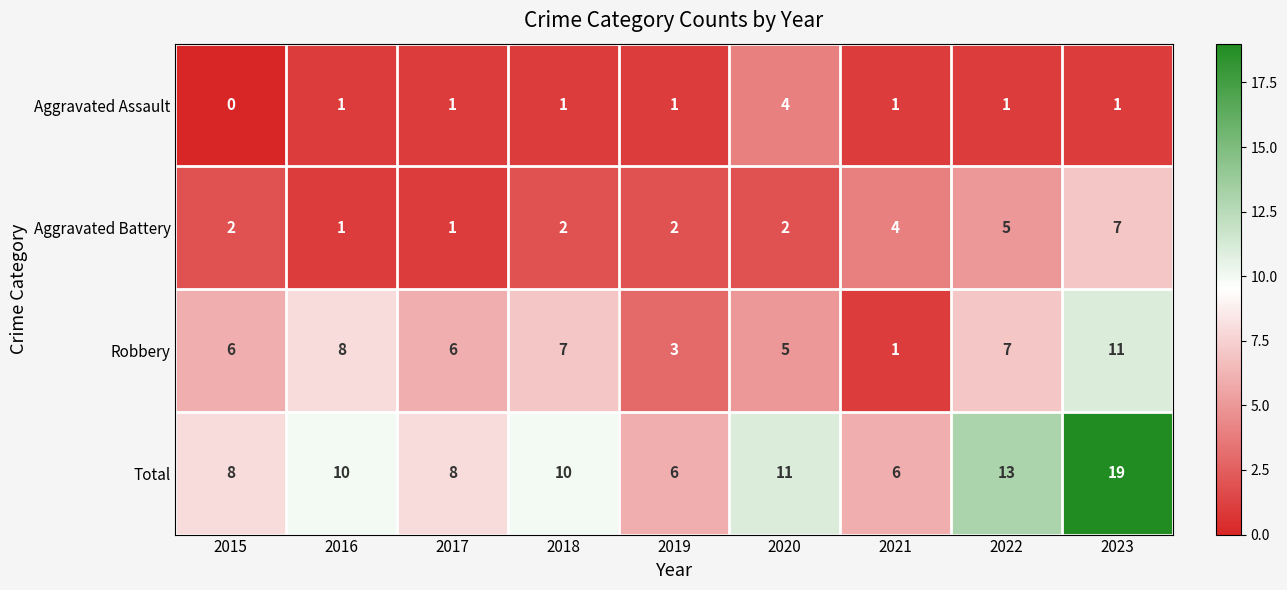

Which series changed the most between 2022 and 2023?

Total